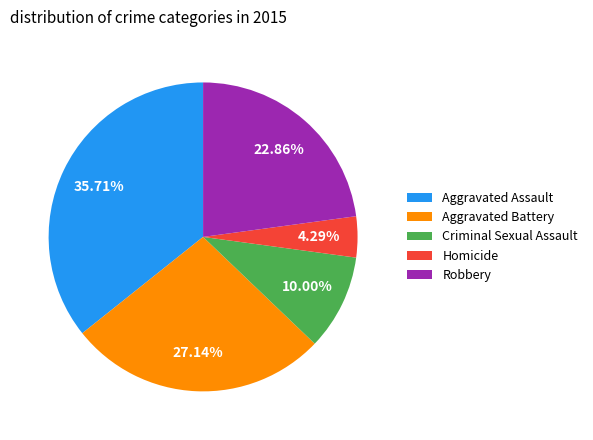

Combined, what portion of the pie is Aggravated Battery and Homicide?

31.4%